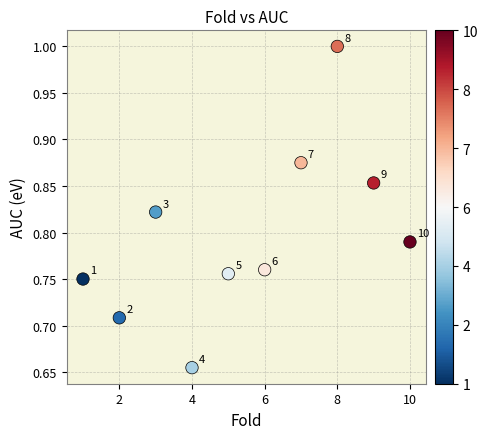

What is the range of X values (max minus min)?

9.0